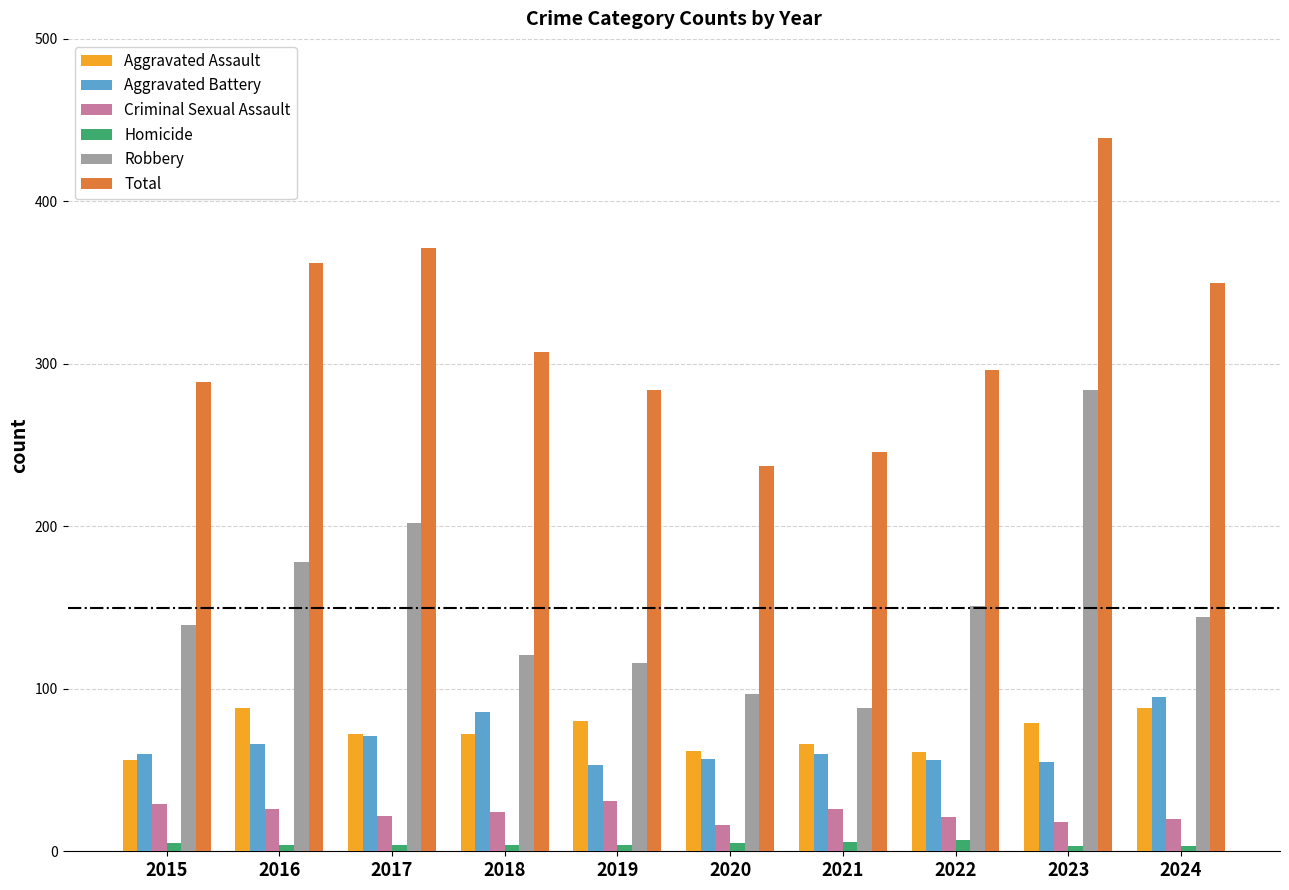

At which category does the chart reach its peak across all series?

2023